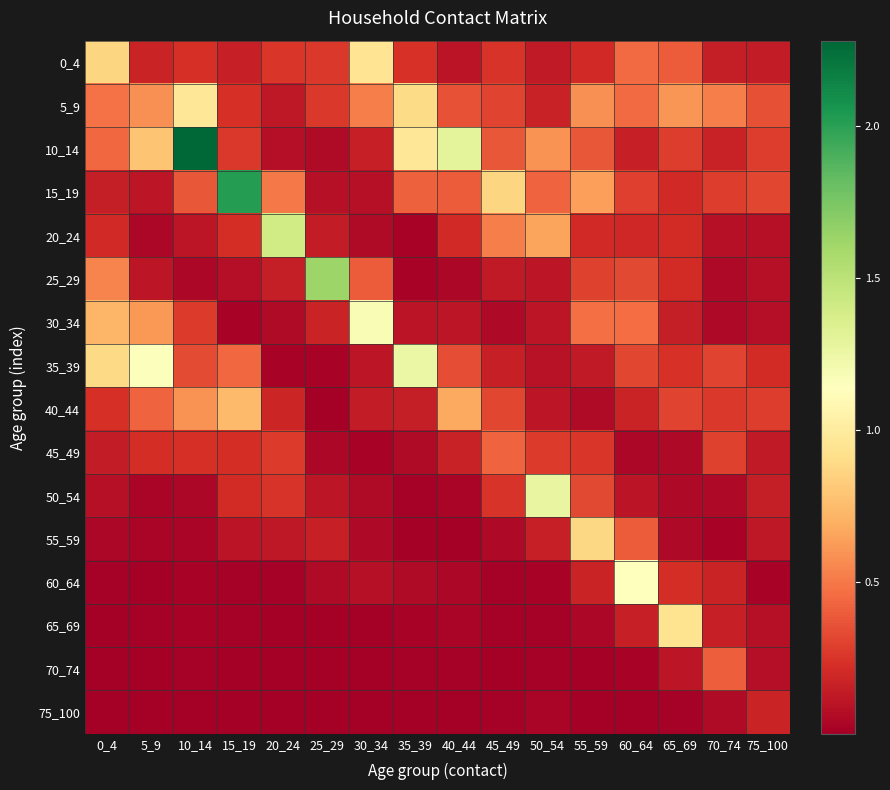

List the series in order of their peak value, lowest first.

75_100, 70_74, 45_49, 40_44, 55_59, 65_69, 0_4, 5_9, 60_64, 30_34, 35_39, 50_54, 20_24, 25_29, 15_19, 10_14